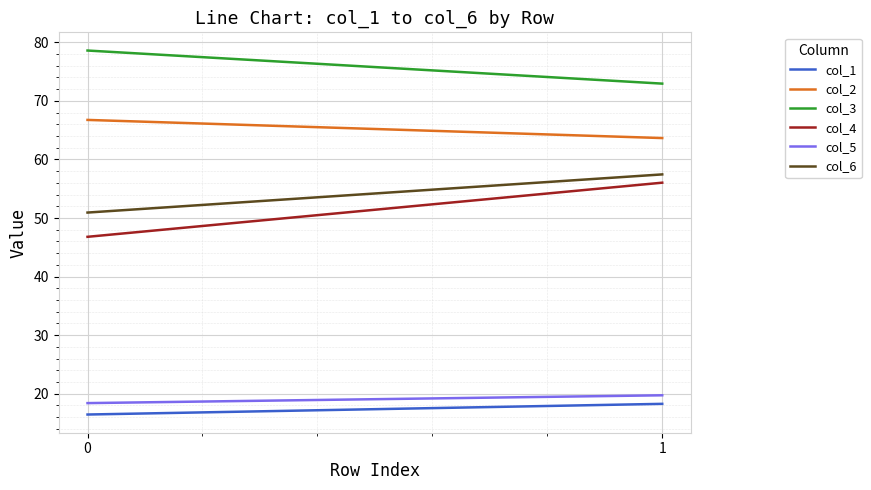

Reading left to right, what are all the values shown in this chart?

col_1: 16.4	18.3
col_2: 66.8	63.7
col_3: 78.6	73.0
col_4: 46.8	56.0
col_5: 18.4	19.7
col_6: 50.9	57.5